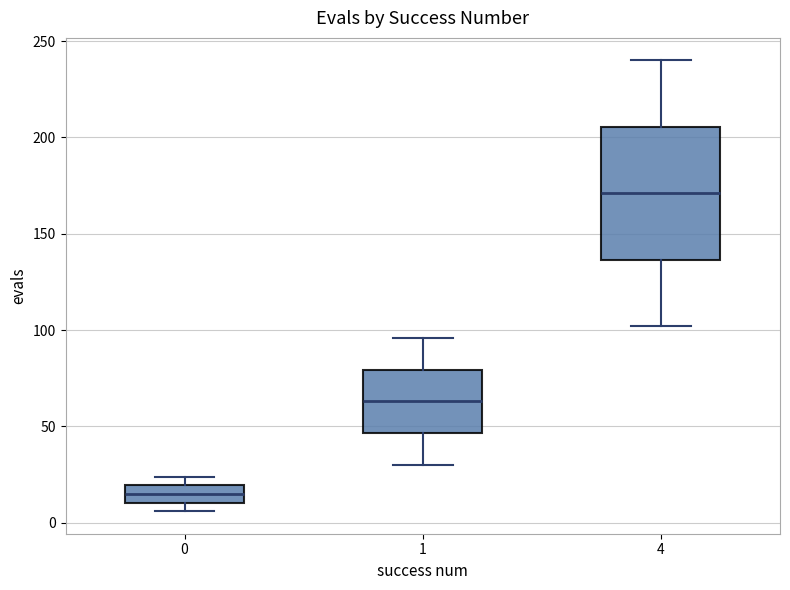

Which box's median line is the highest?

4